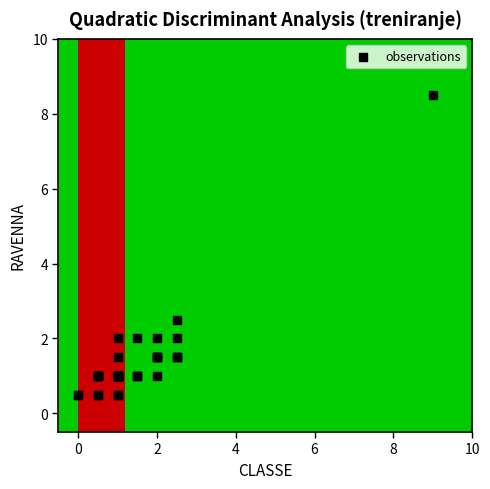

What Y value in the scatter plot is closest to 4?

2.5